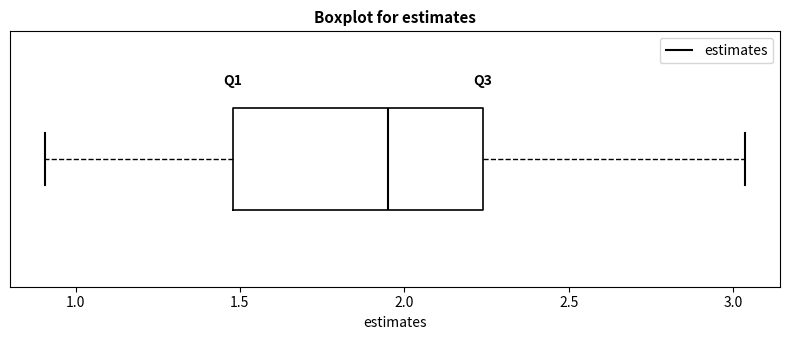

Read this box plot against the x-axis: the position of the median line, the range covered by the box, and the ends of both whiskers. The values are not printed on the chart, so give them approximately, as read against the axis.

median 1.95, box 1.50 to 2.25, whiskers 0.90 to 3.05